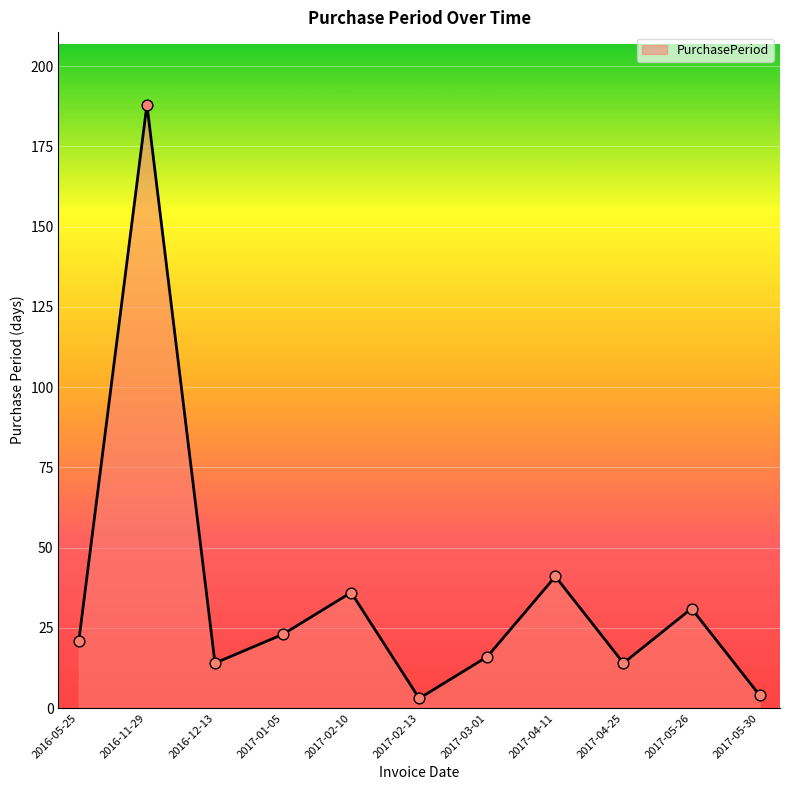

Between 2017-02-13 and 2017-04-25, which is larger?

2017-04-25